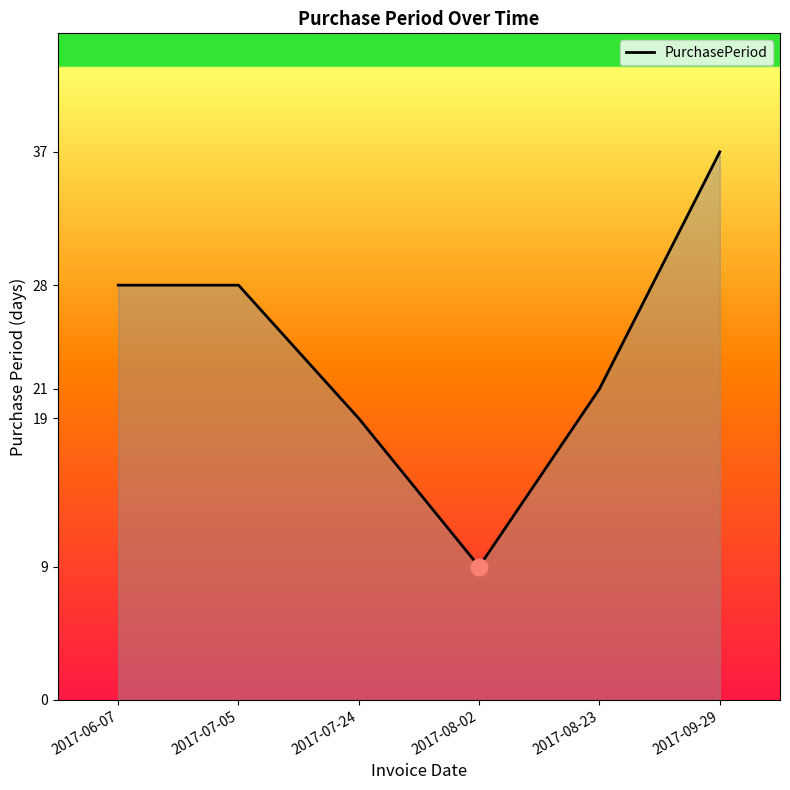

The value at 2017-08-23 is 21. True or false?

True